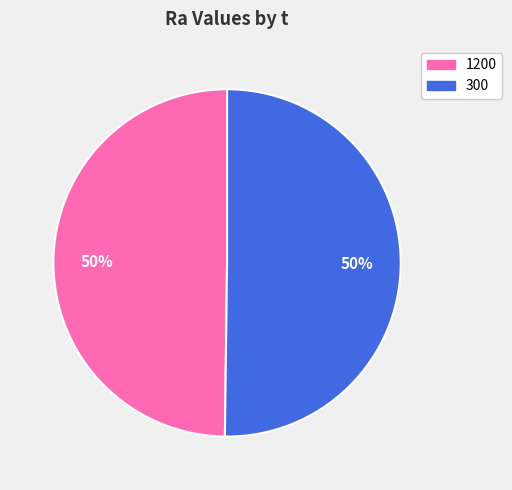

Count the number of slices in the pie.

2